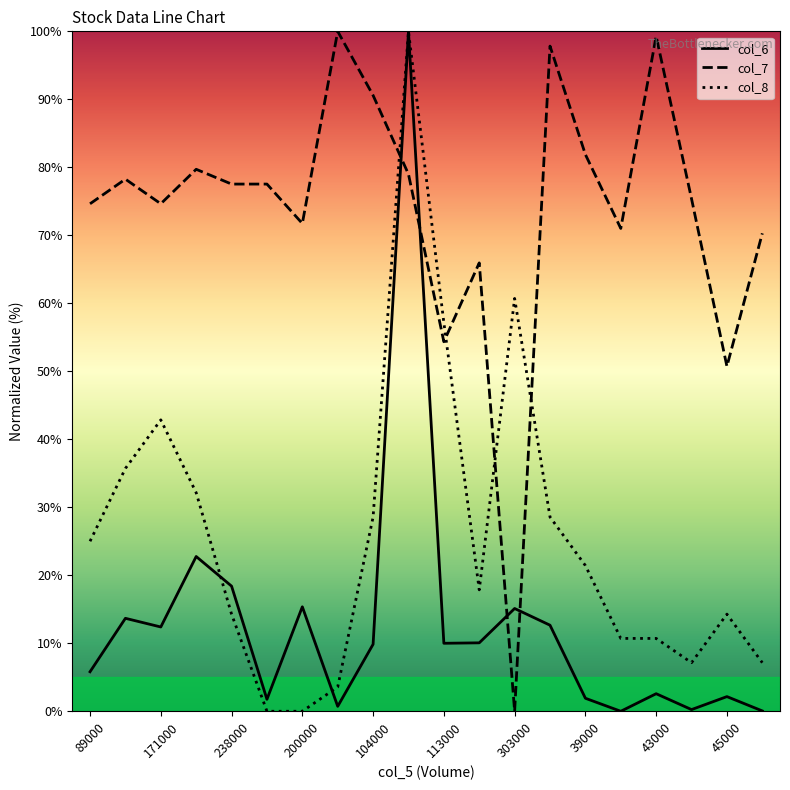

True or false: col_7 and col_8 cross at least once.

True